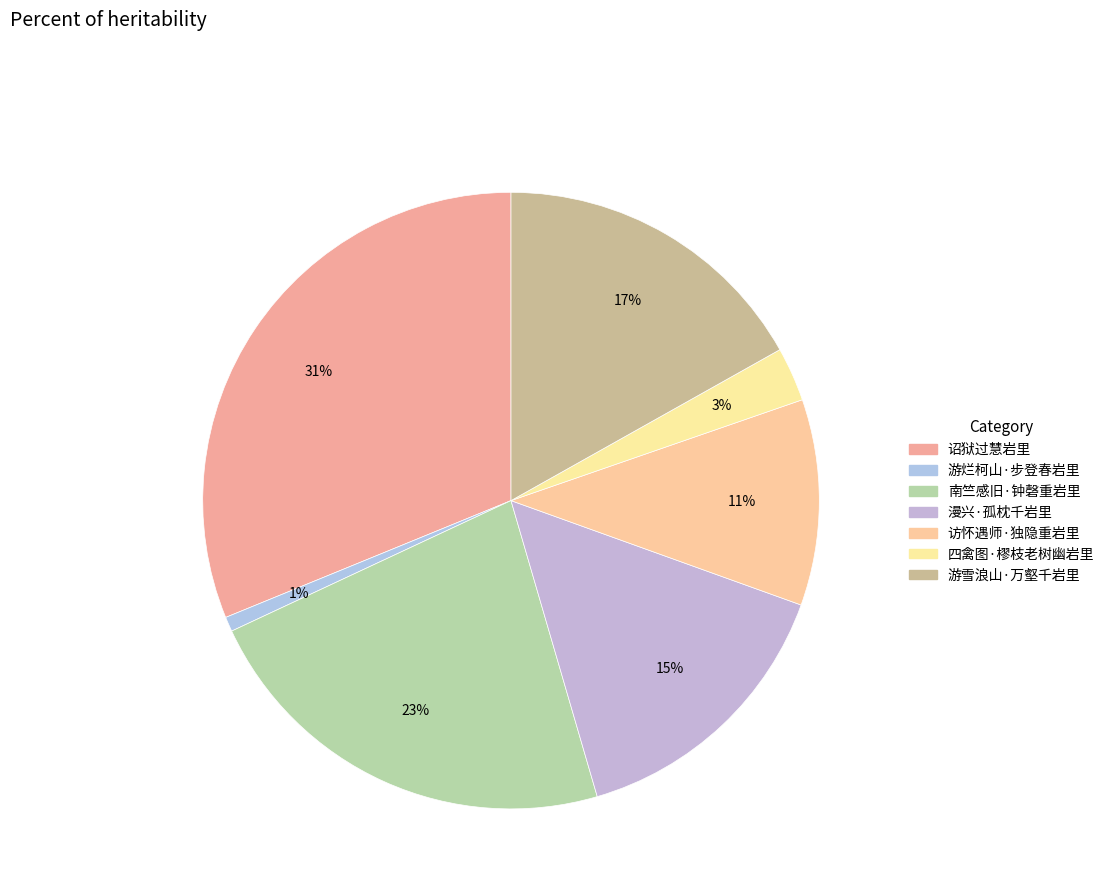

Count the number of slices in the pie.

7